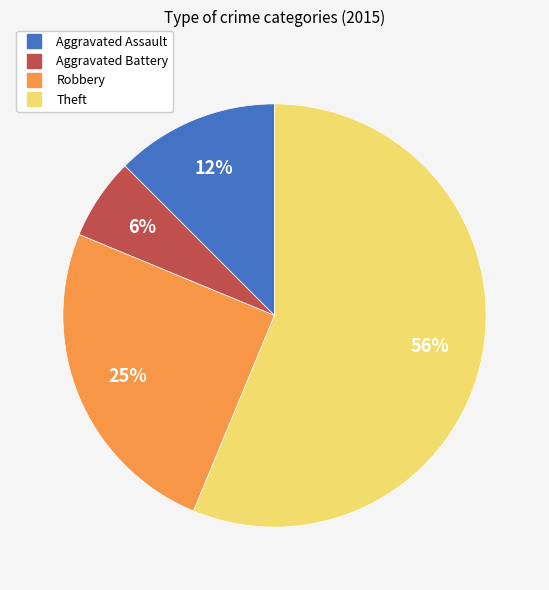

Rank the categories by value from lowest to highest.

Aggravated Battery, Aggravated Assault, Robbery, Theft